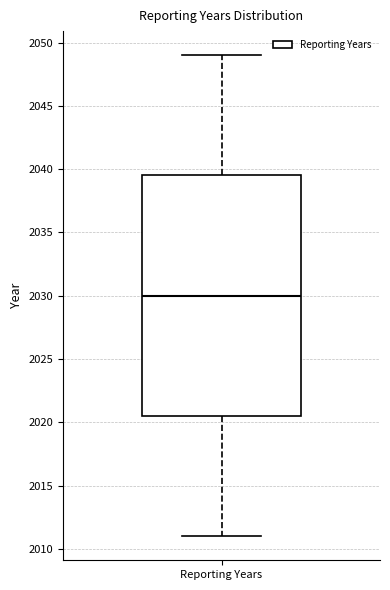

Transcribe this box plot: give where the median line is, the range the box spans, and where the two whiskers end, as read against the y-axis. The values are not printed on the chart, so give them approximately, as read against the axis.

median 2030.0, box 2020.5 to 2039.5, whiskers 2011.0 to 2049.0